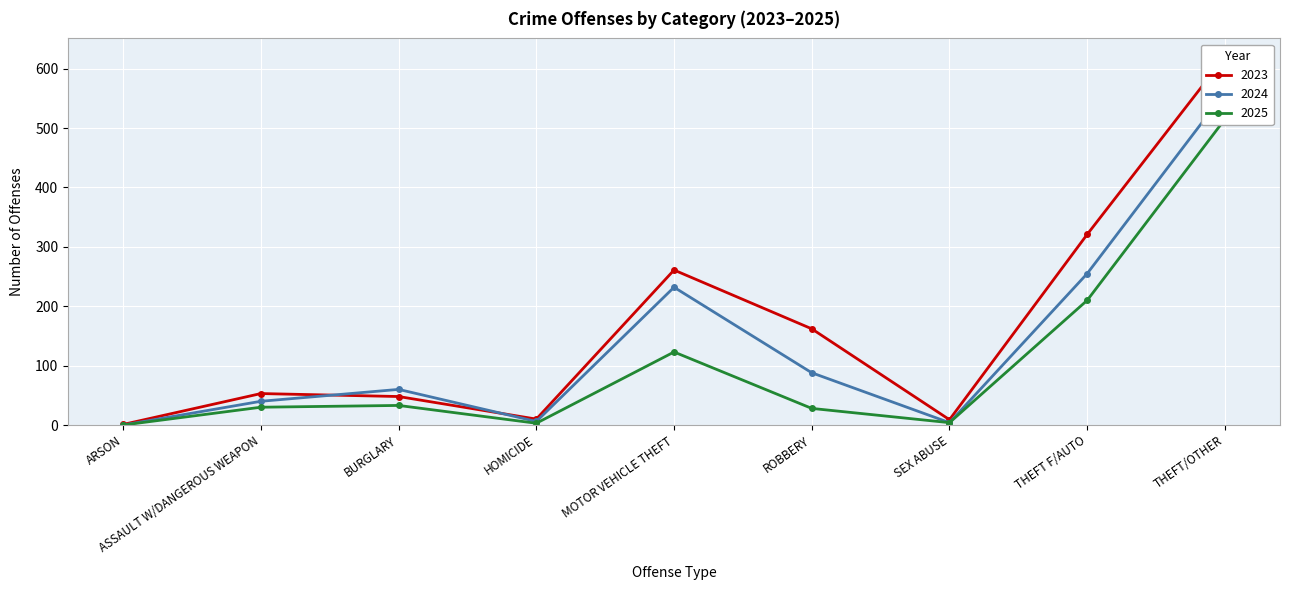

Which series has the largest range (max minus min)?

2023